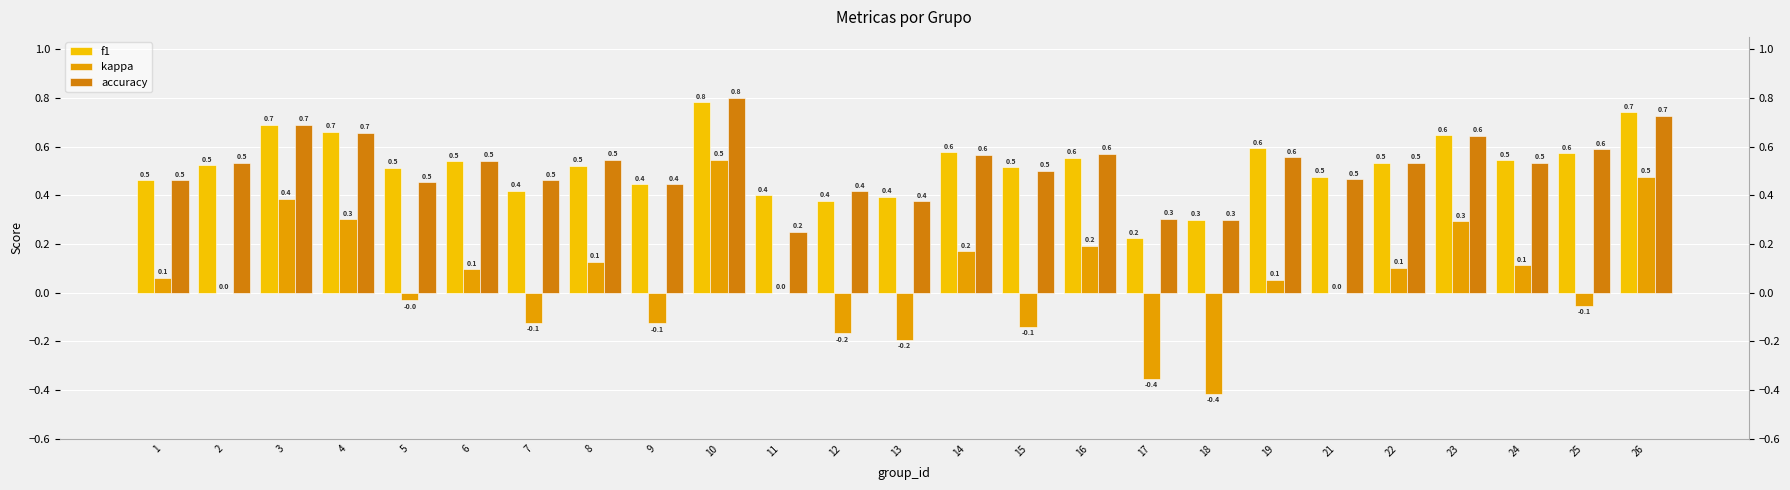

Which series has the largest range (max minus min)?

kappa